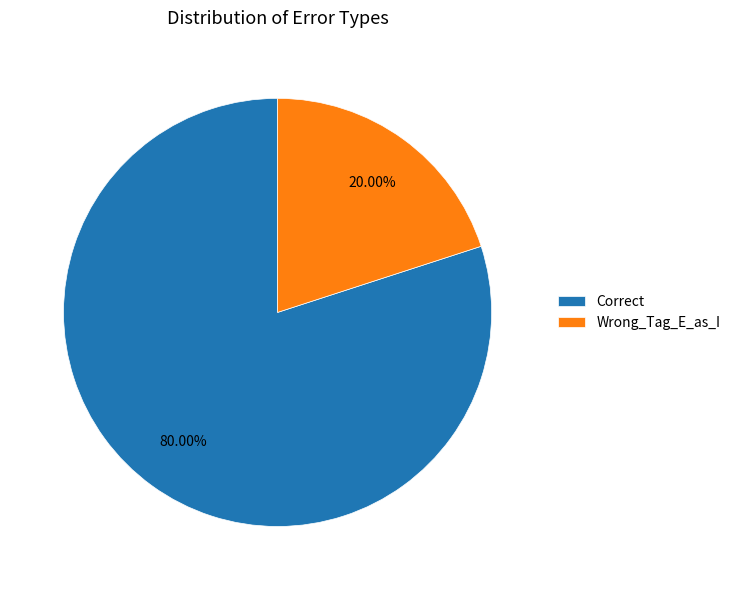

Rank the categories by value from lowest to highest.

Wrong_Tag_E_as_I, Correct